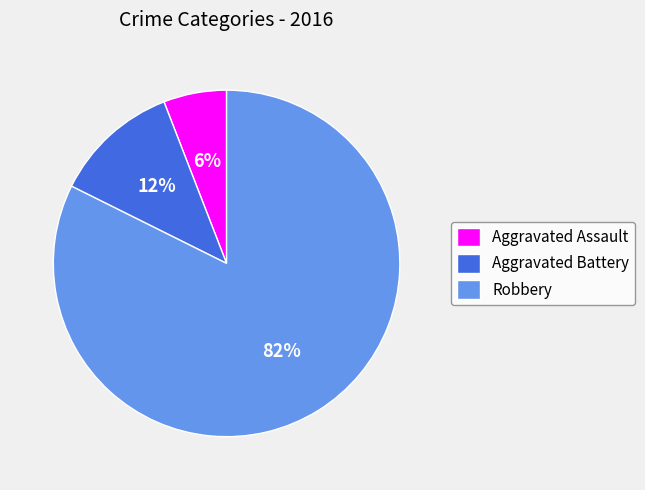

To the nearest percent, what is the difference between the largest and smallest slice percentages?

76%